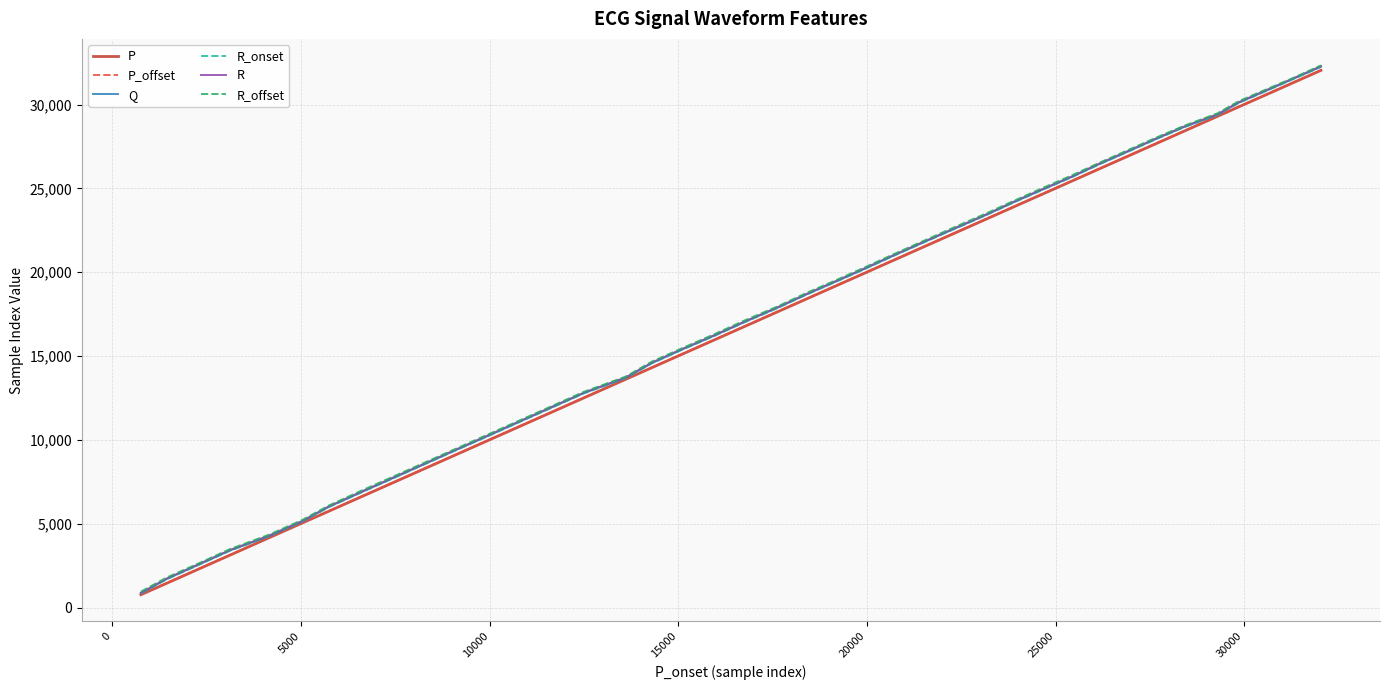

What is the sum of all R_onset values?

682707